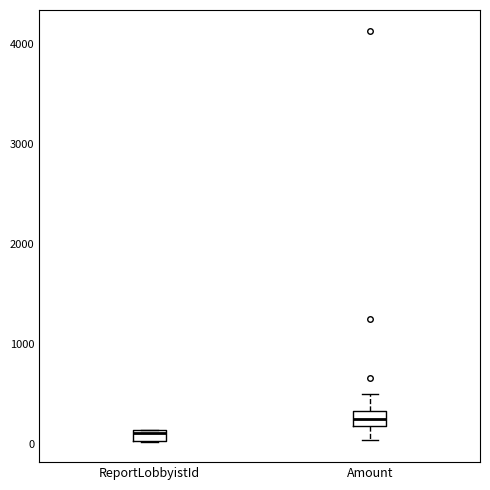

Which box's median line is the highest?

Amount